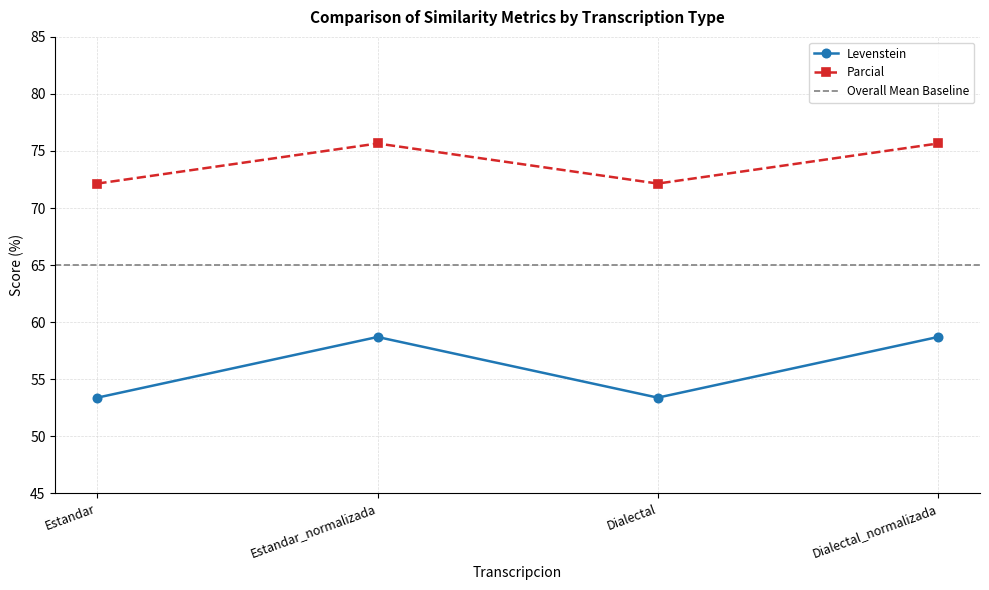

How many interior local peaks does the Parcial series have?

1